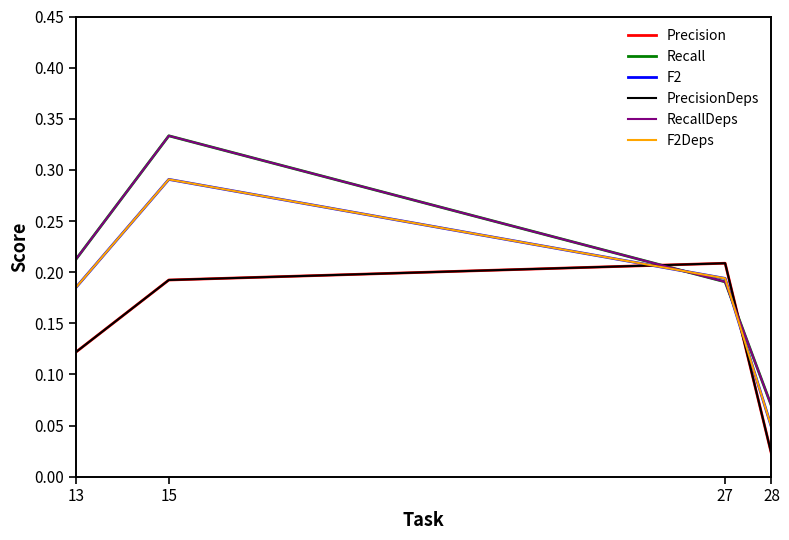

Rank the categories by Precision value from lowest to highest.

28, 13, 15, 27